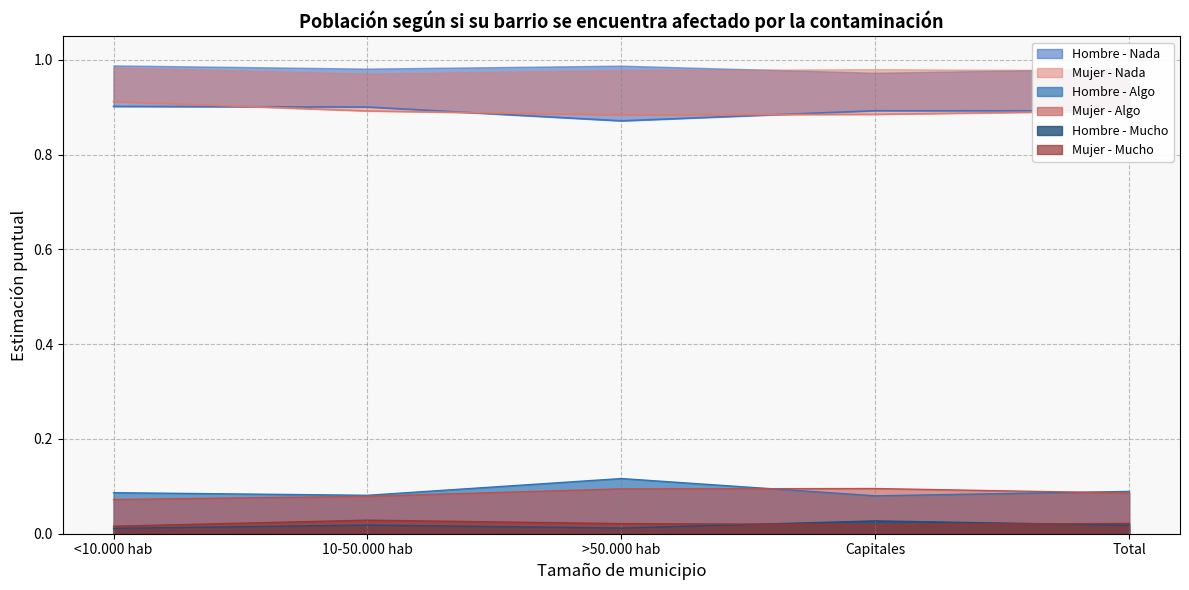

Is the value of Mujer - Nada at Total greater than the value of Mujer - Algo at <10.000 hab?

Yes